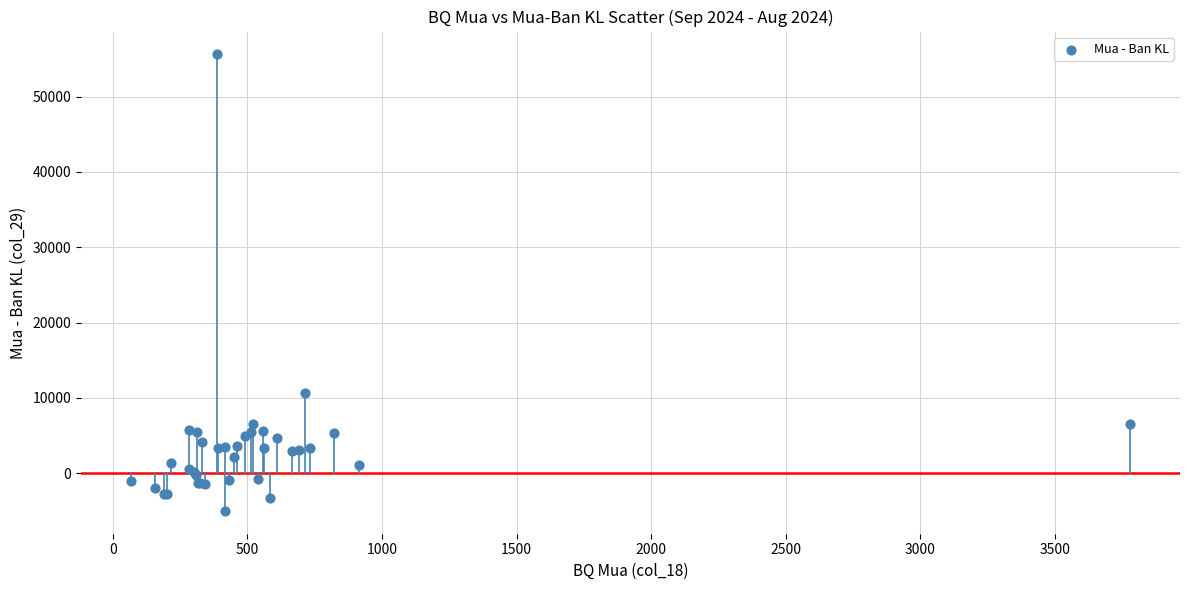

What Y value in the scatter plot is closest to 25300?

10600